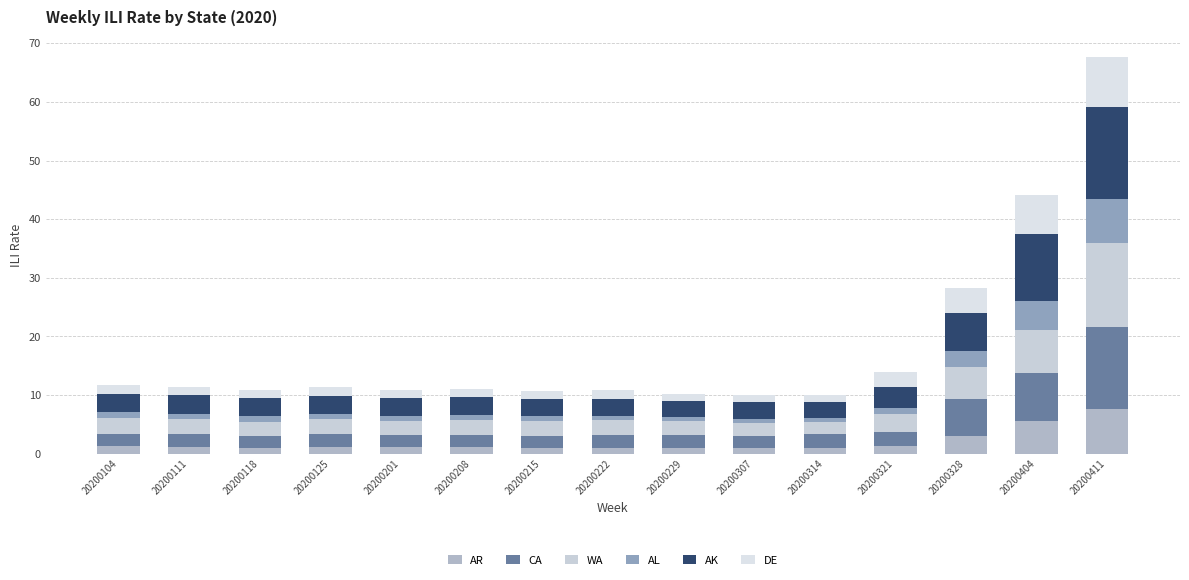

Count the number of categories in the chart.

15